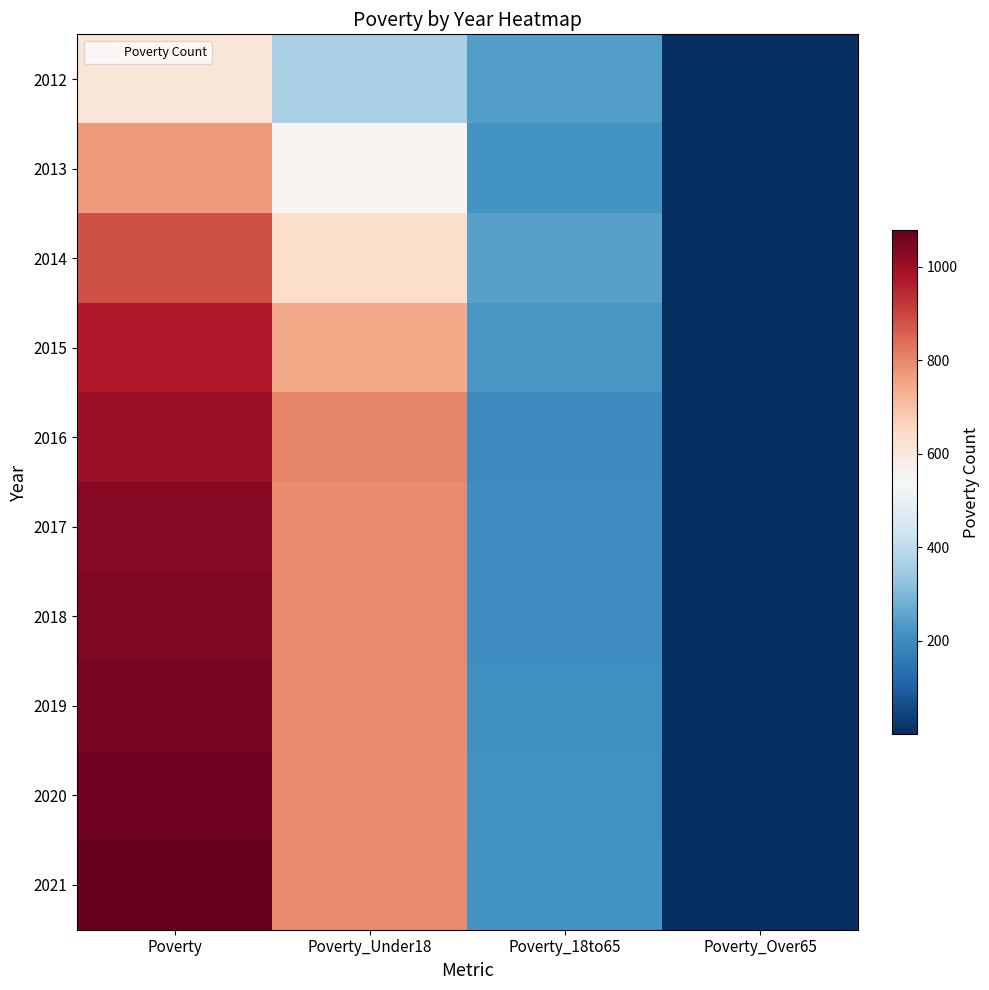

Which category has the lowest value across all series?

Poverty_Over65